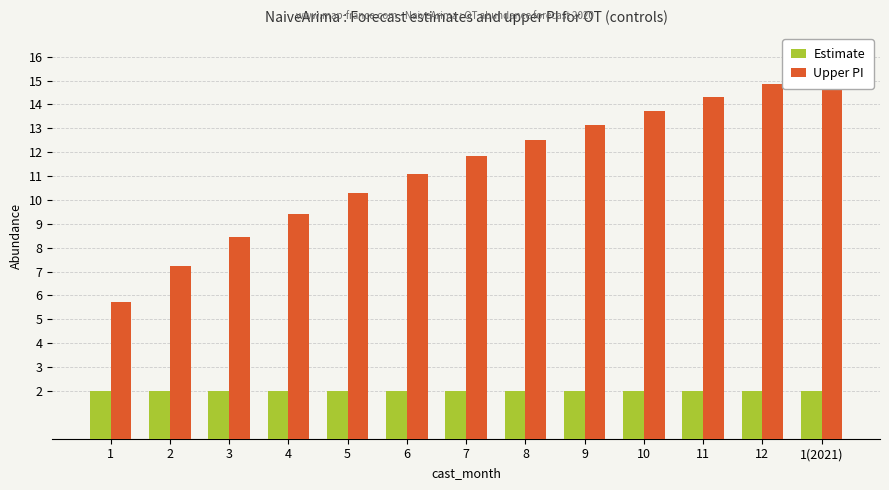

The value of Upper PI at 4 is 13.4. True or false?

False